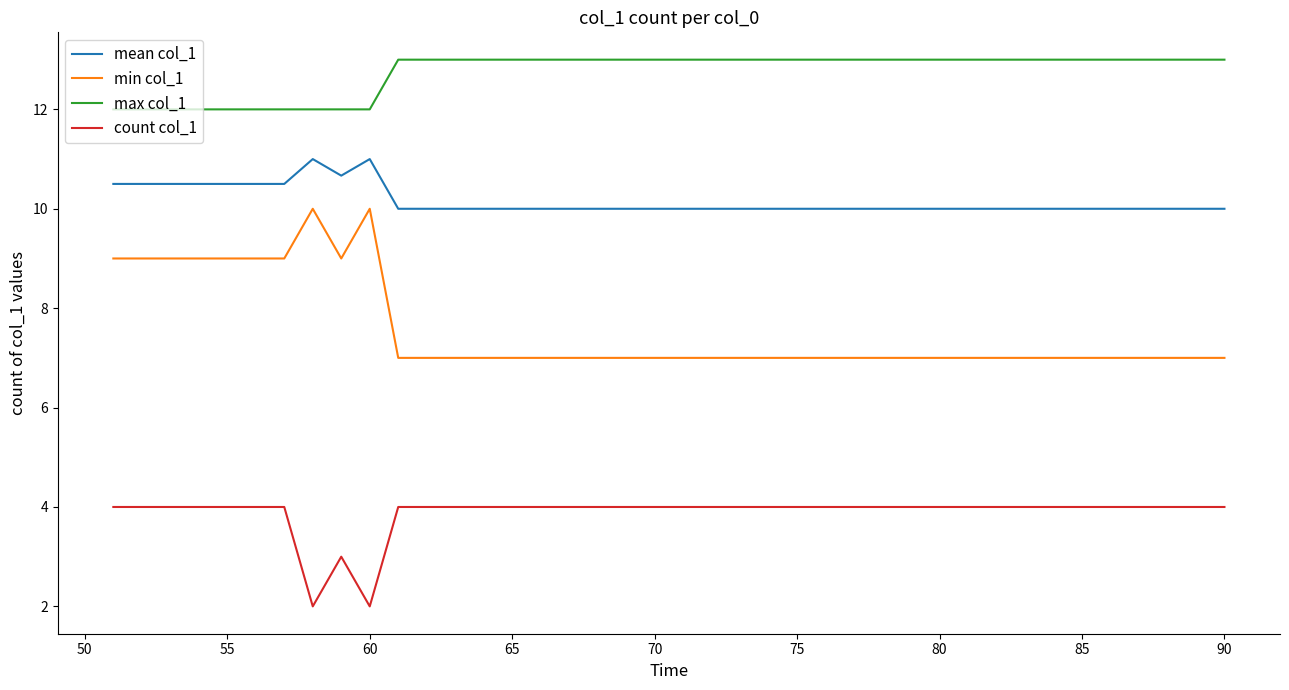

True or false: mean col_1 and min col_1 intersect in this chart.

False